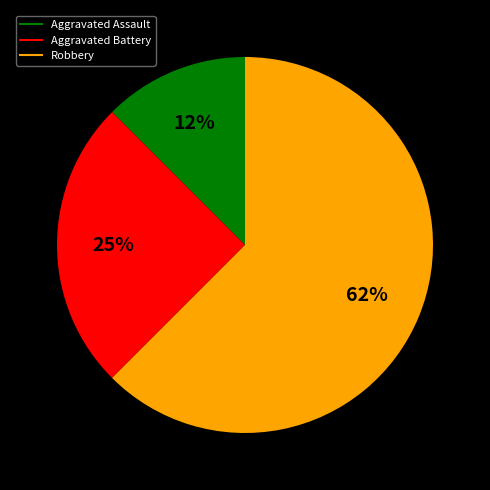

Rank the categories by value from lowest to highest.

Aggravated Assault, Aggravated Battery, Robbery